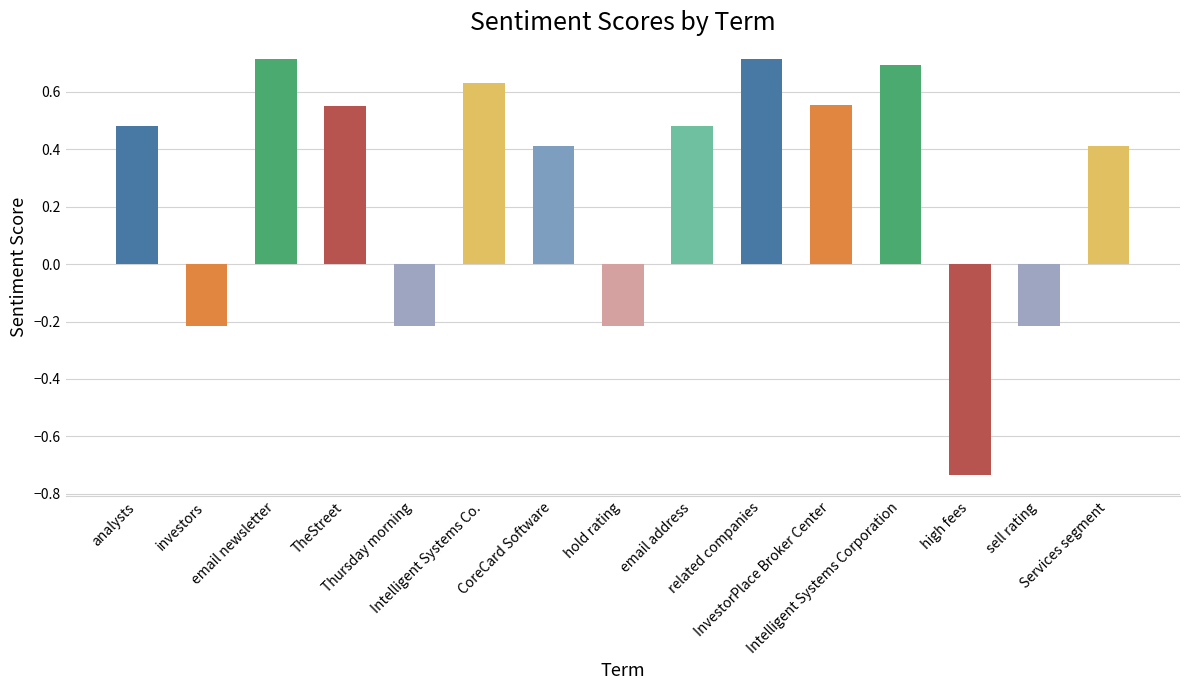

How many series are shown in this chart?

1